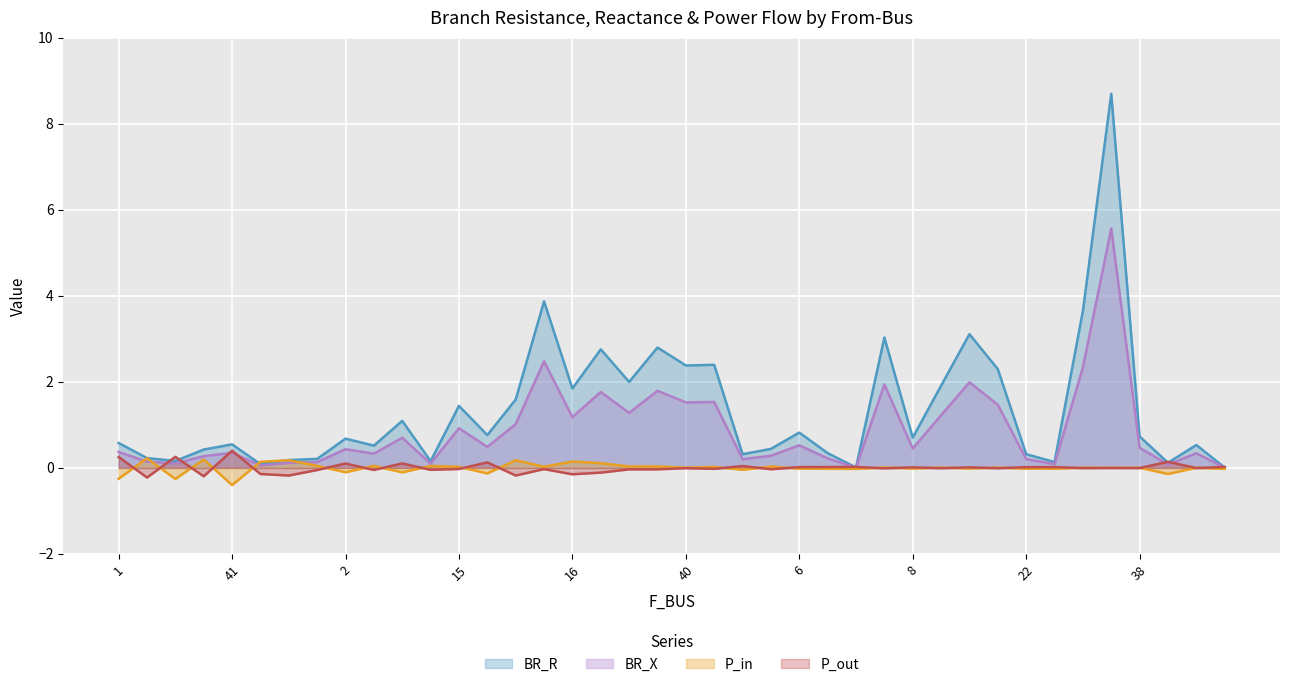

Where is the first local maximum for BR_X?

41